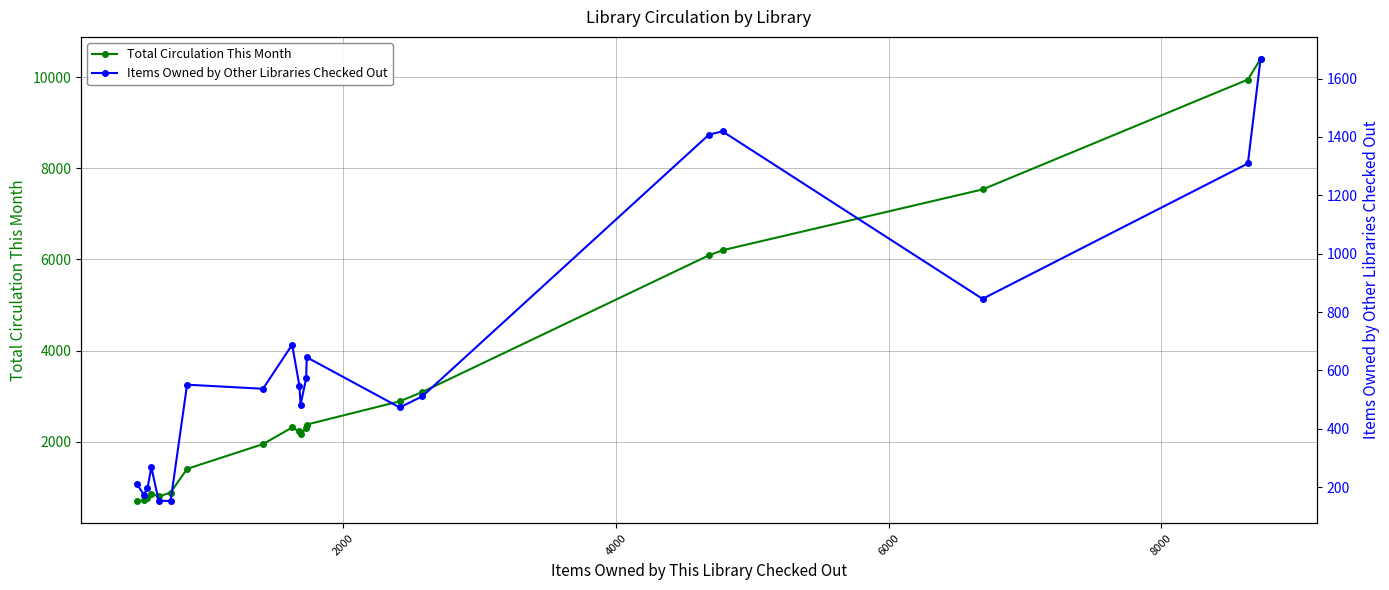

What is the maximum value for Items Owned by Other Libraries Checked Out?

1667